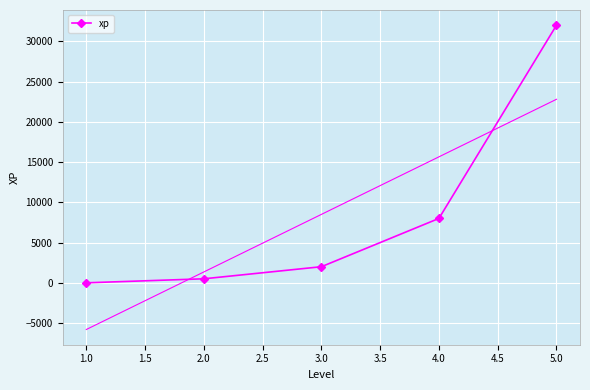

True or false: xp has more than 0 interior local peaks.

False